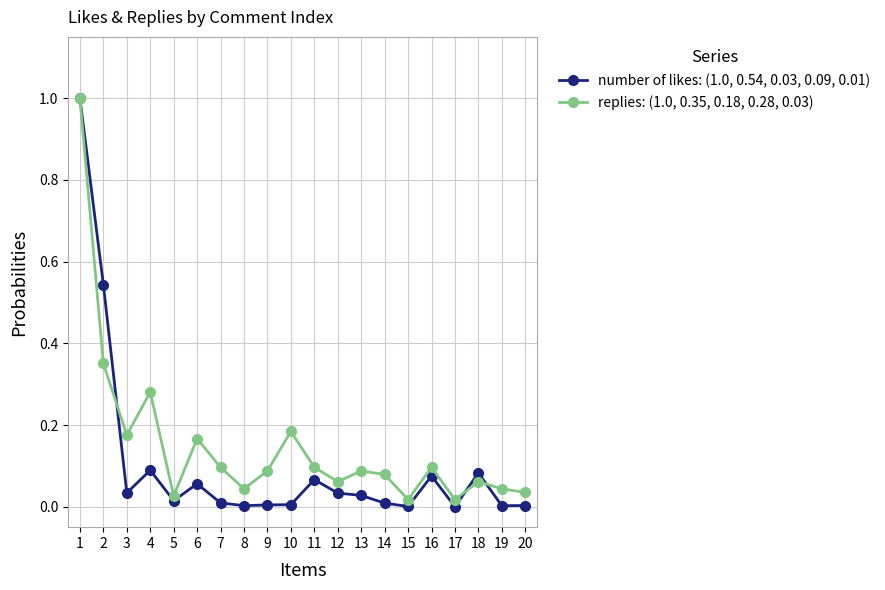

True or false: replies: (1.0, 0.35, 0.18, 0.28, 0.03) and number of likes: (1.0, 0.54, 0.03, 0.09, 0.01) cross at least once.

True